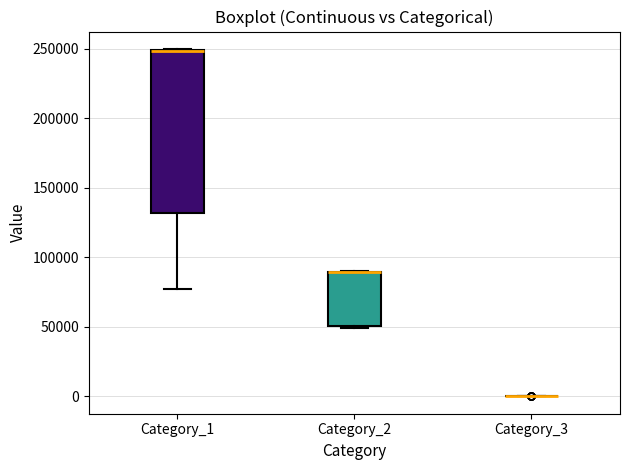

Comparing the boxes themselves (not the whiskers), which one is the tallest?

Category_1